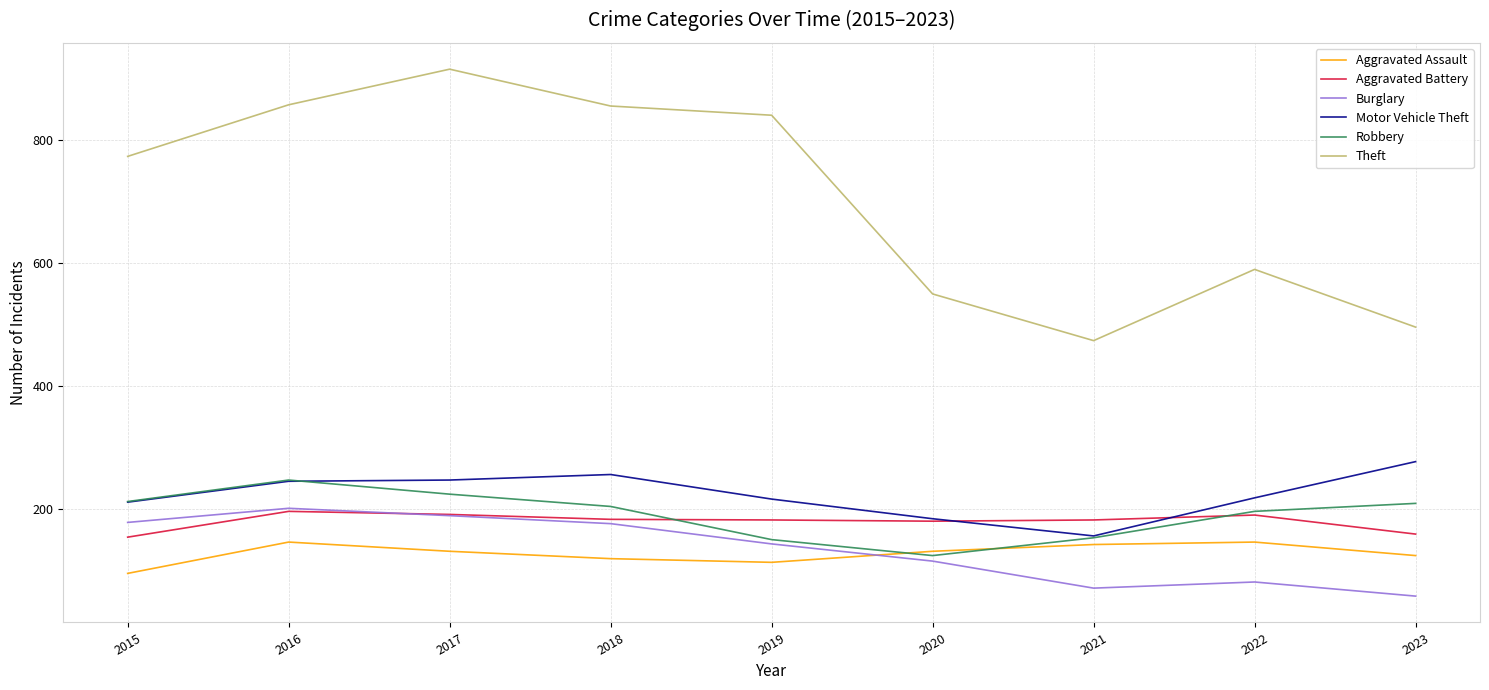

Which series changed the most between 2015 and 2022?

Theft